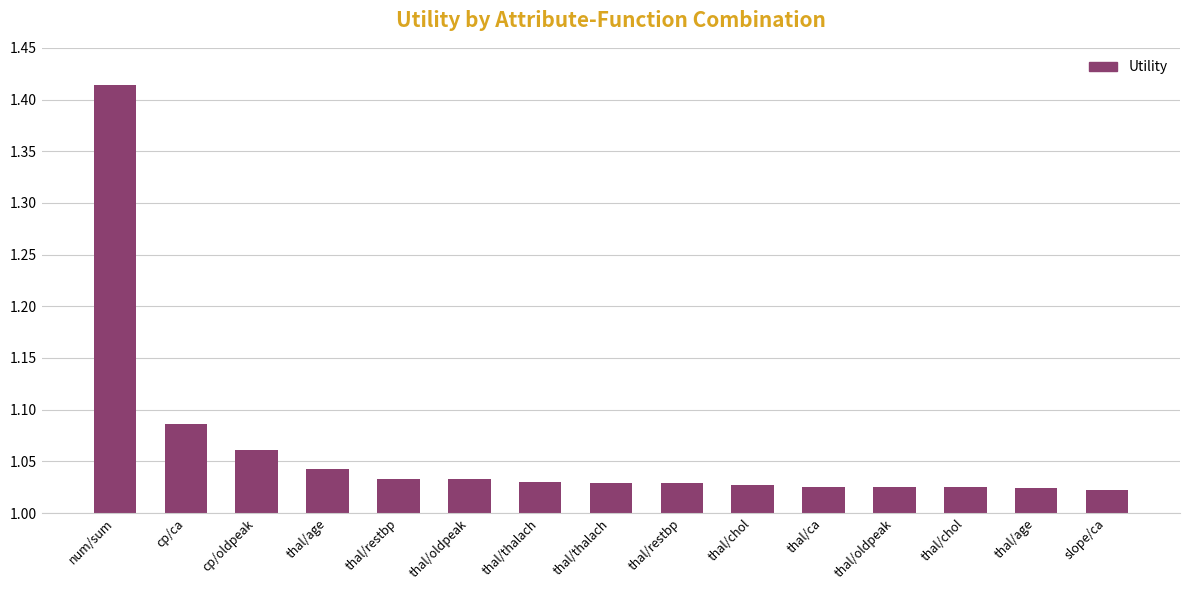

What is the sum of all values?

15.9